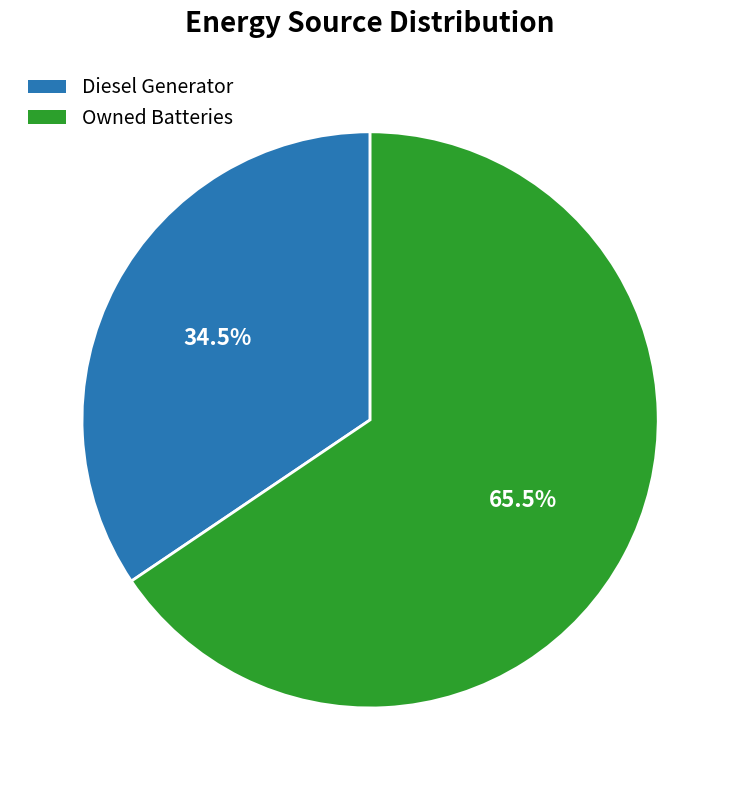

Rank the categories by value from lowest to highest.

Diesel Generator, Owned Batteries